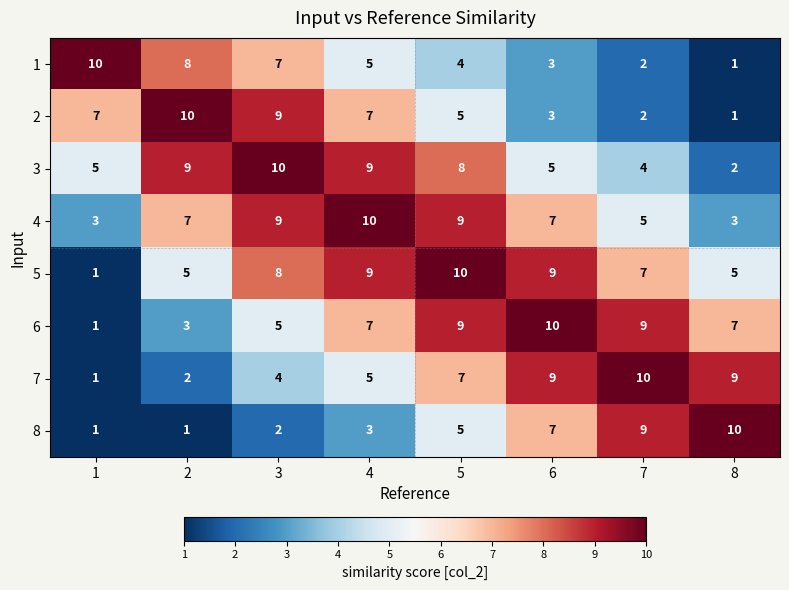

What is the difference between the highest and lowest values at 7?

8